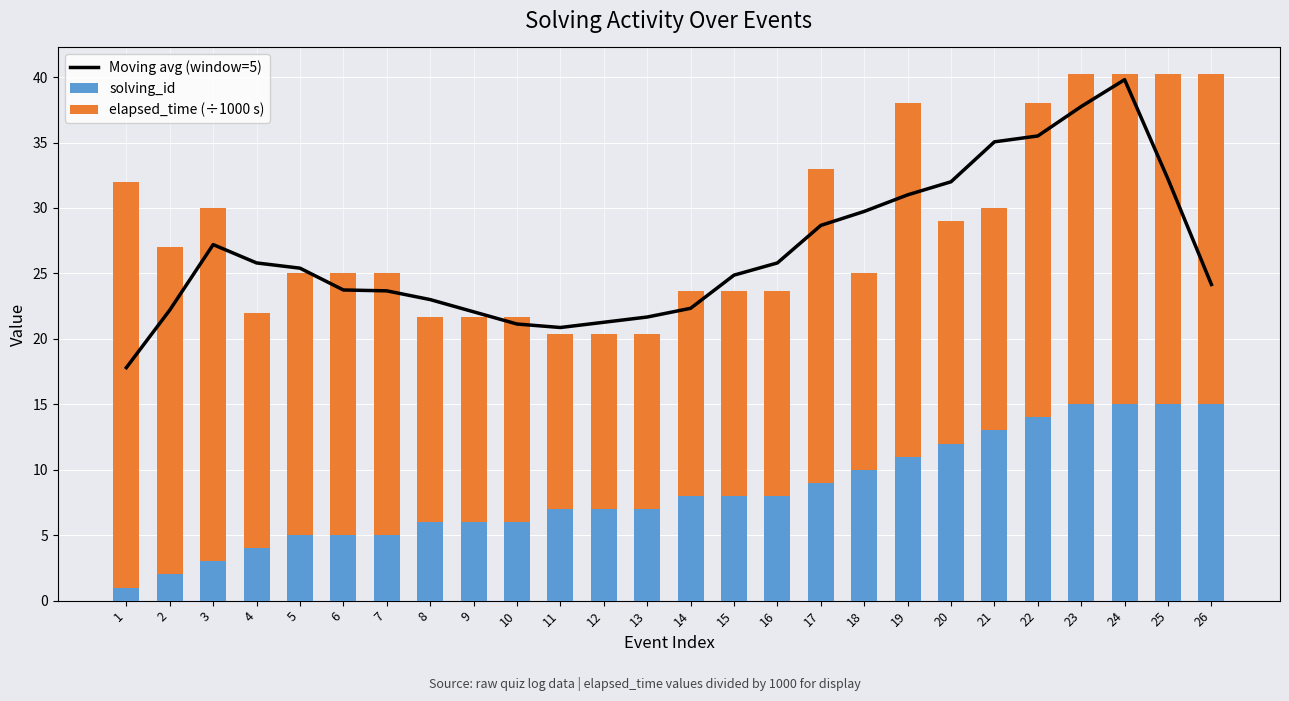

The elapsed_time (÷1000 s) series shows 15.7 at 15. True or false?

True